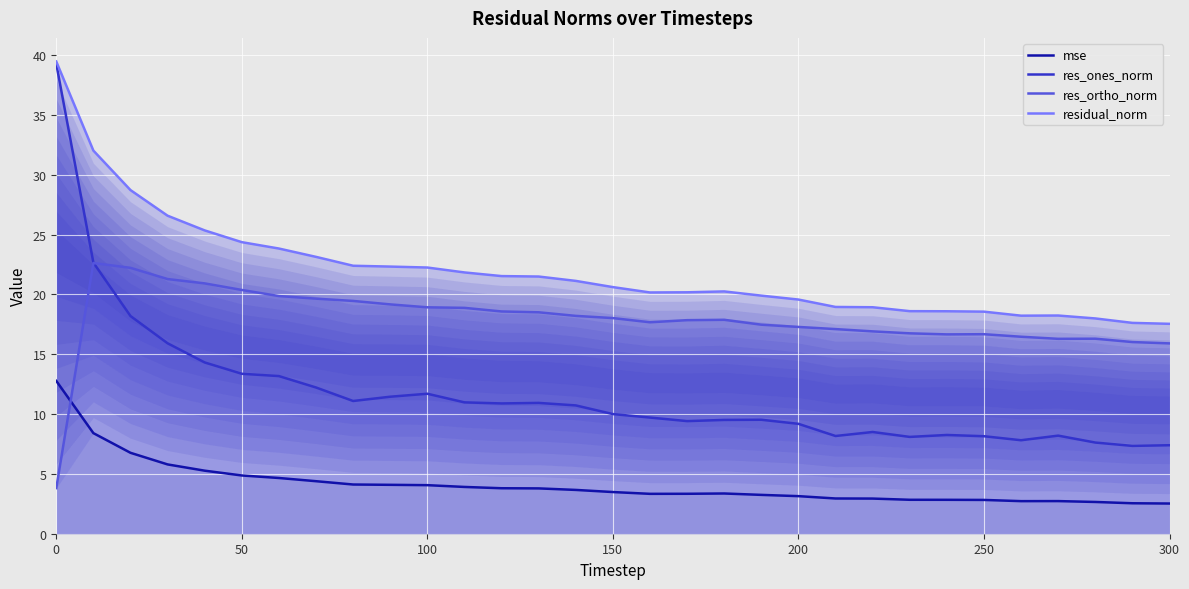

How many times do res_ortho_norm and mse cross each other?

1